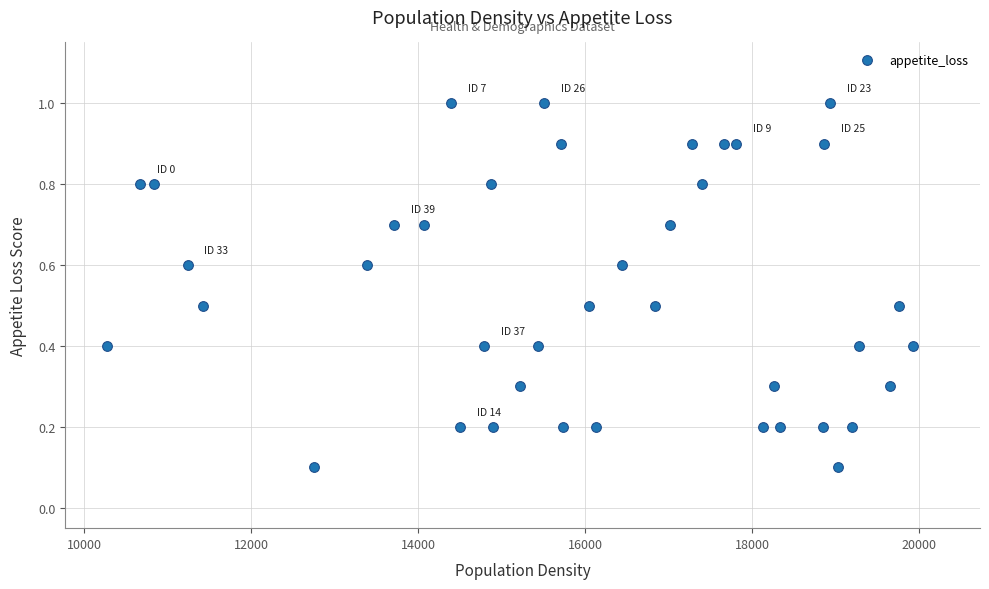

What is the range of Y values (max minus min)?

0.9